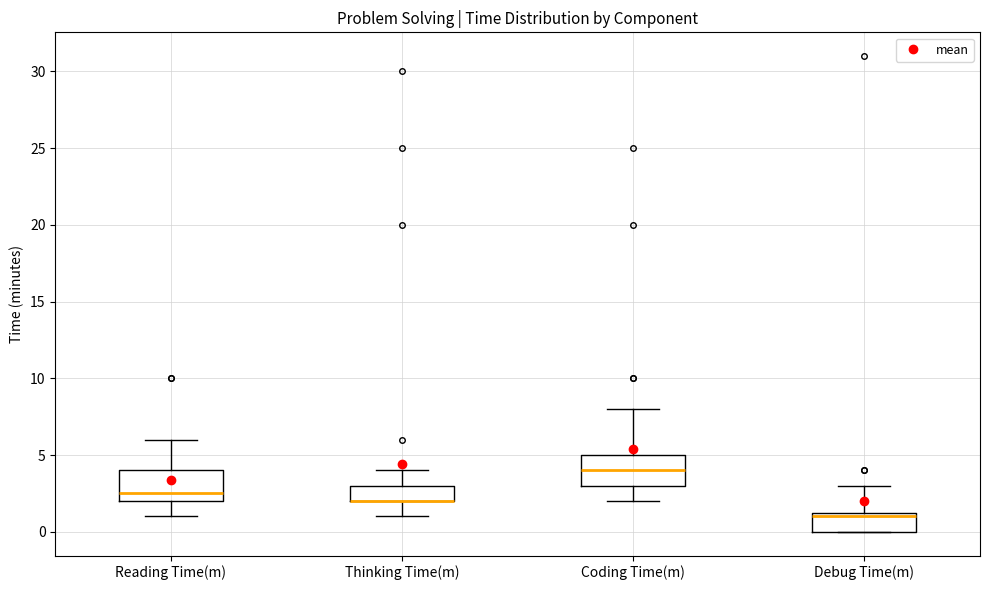

Where does the lower whisker of the box for Coding Time(m) end on the y-axis? The values are not printed on the chart, so give them approximately, as read against the axis.

2.0